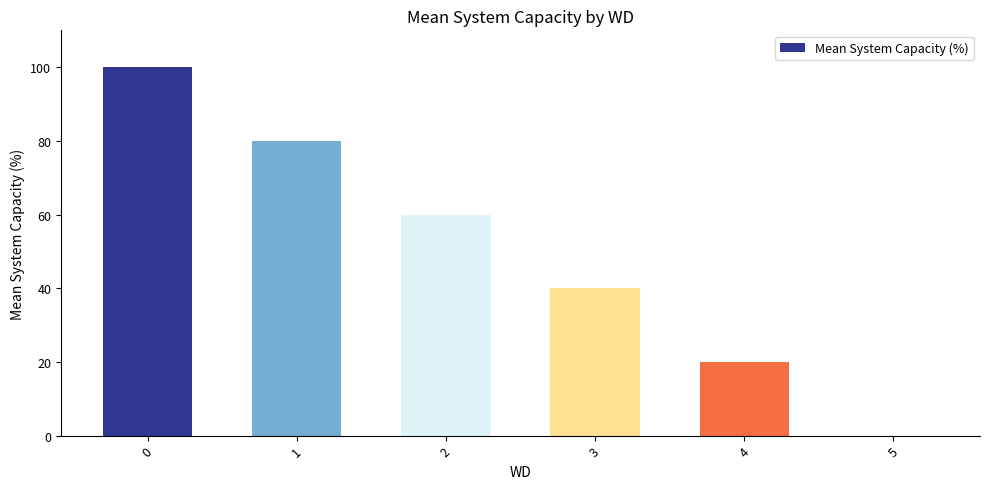

What is the sum of the values at 4 and 5?

20